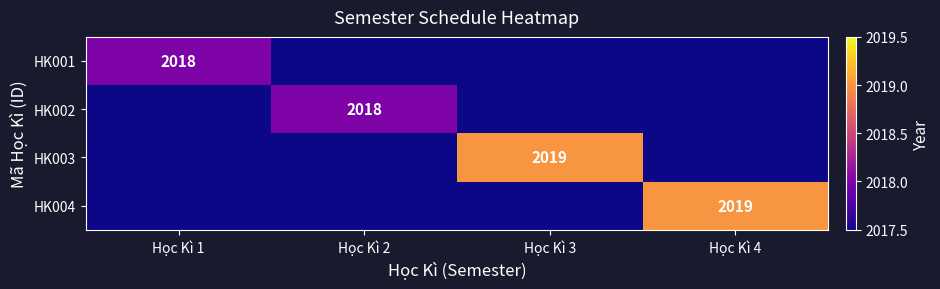

True or false: HK003 has a value of 2019.0 at Học Kì 3.

True